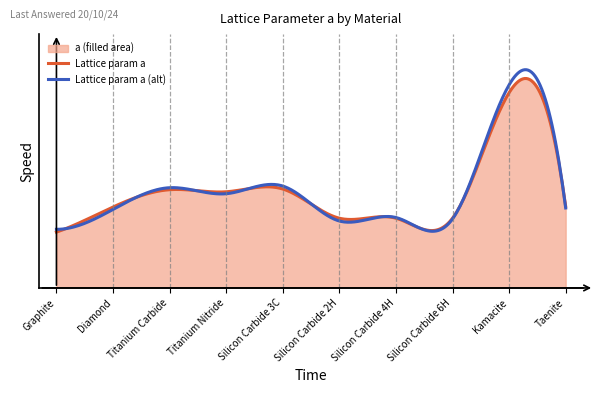

True or false: the data has more than 2 interior local peaks.

True